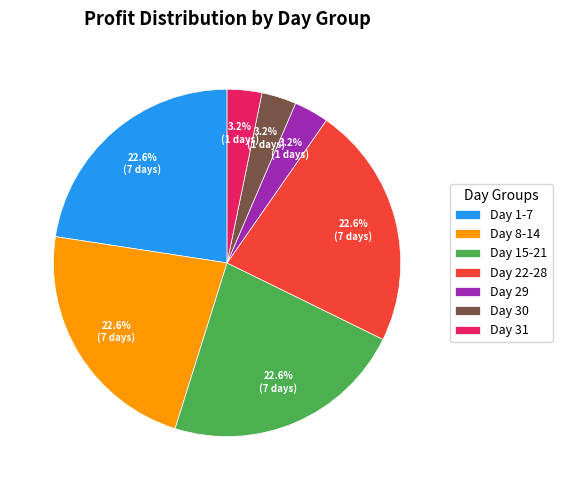

Between Day 31 and Day 15-21, which is larger?

Day 15-21